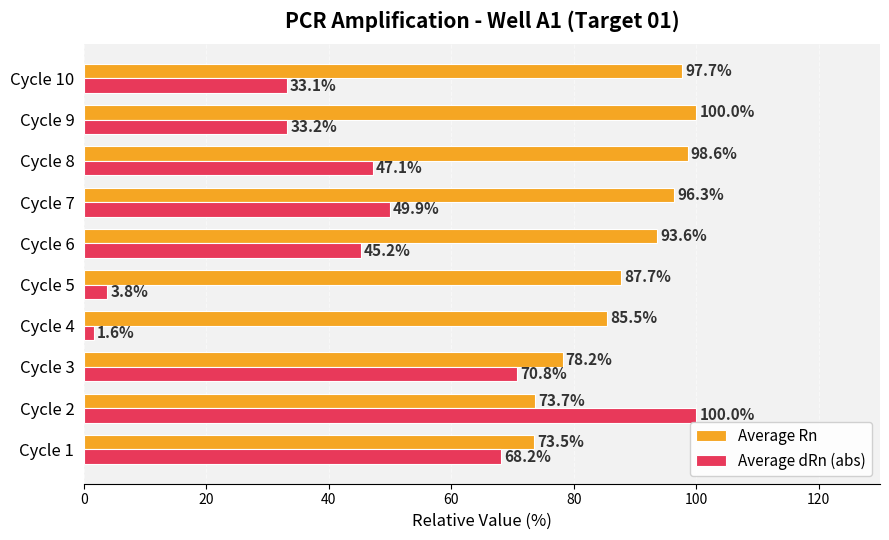

What is the approximate value of Average Rn at Cycle 6?

93.6